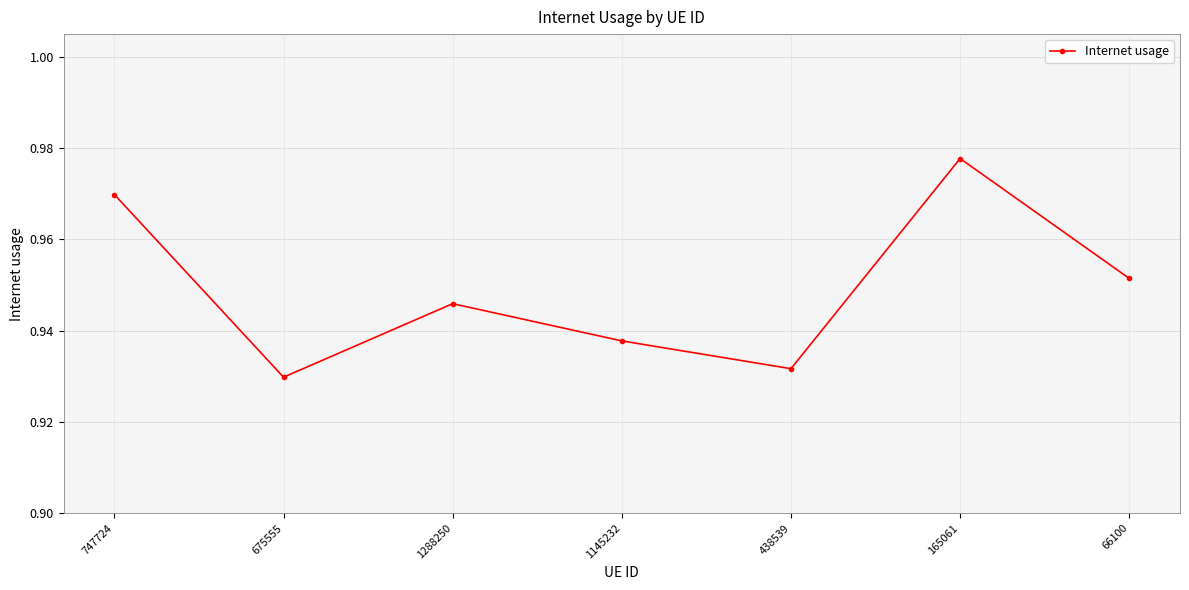

List the labels in order of value, largest first.

165061, 747724, 66100, 1288250, 1145232, 438539, 675555